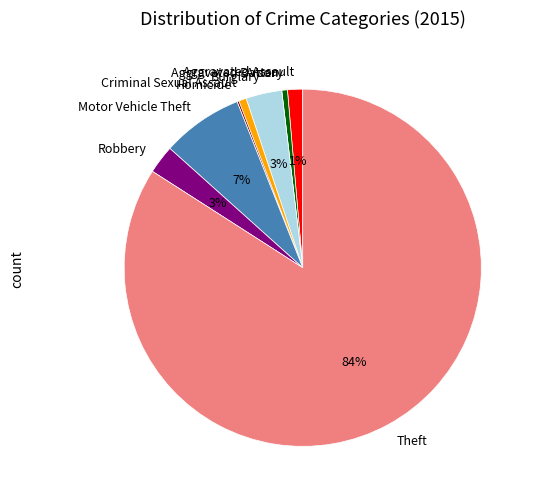

To the nearest percent, what is the average slice percentage?

11%